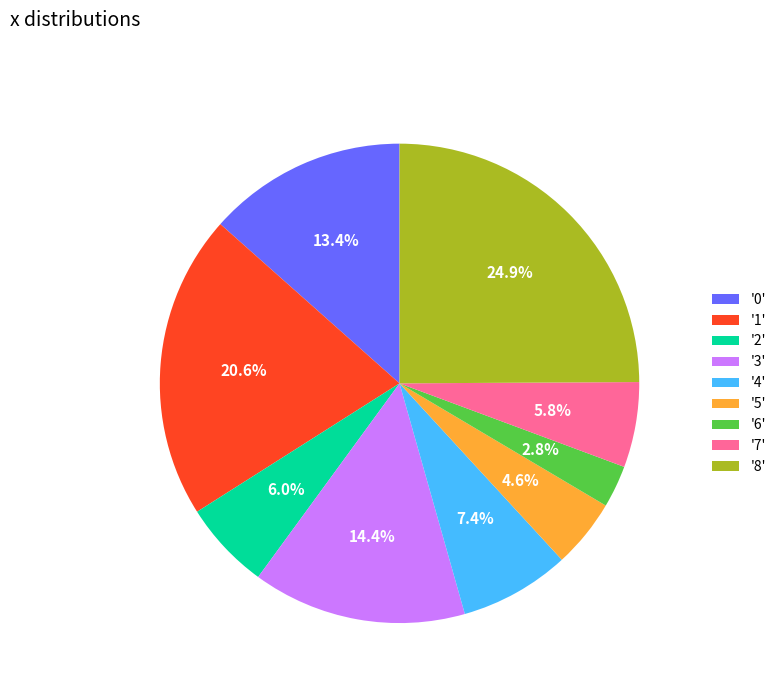

How many segments does this pie chart have?

9